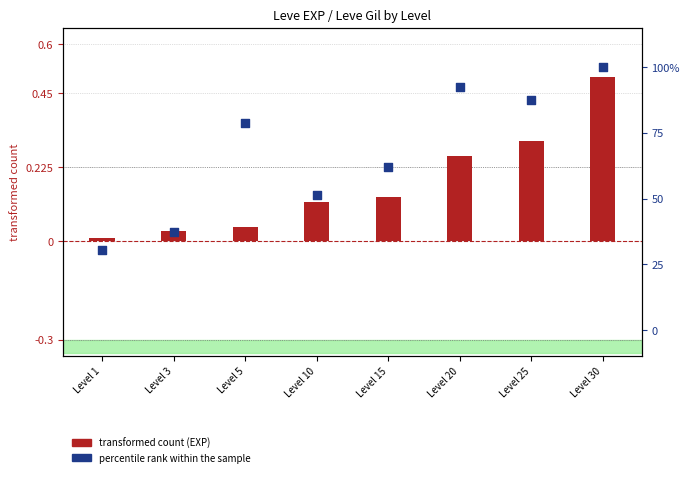

At how many categories does at least one series exceed 75?

4